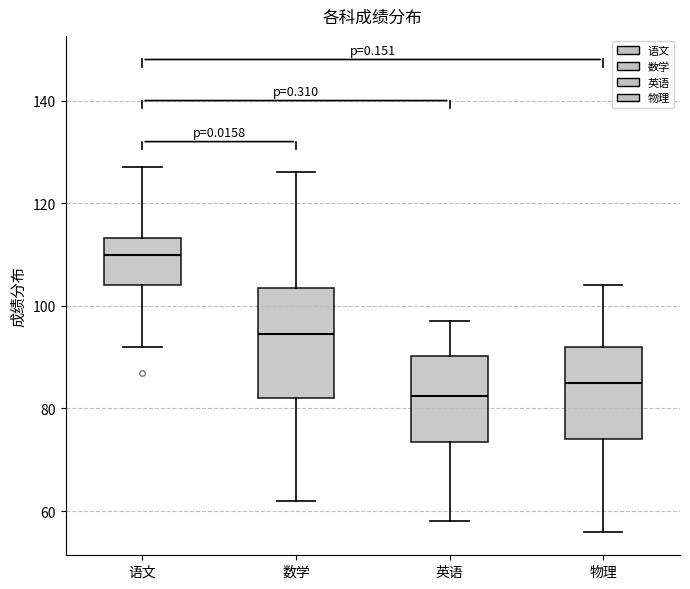

Reading left to right, transcribe this box plot: for each box, give where its median line is, the range the box spans, and where its two whiskers end, as read against the y-axis. The values are not printed on the chart, so give them approximately, as read against the axis.

语文: median 110, box 104 to 114, whiskers 92 to 128
数学: median 94, box 82 to 104, whiskers 62 to 126
英语: median 82, box 74 to 90, whiskers 58 to 98
物理: median 86, box 74 to 92, whiskers 56 to 104